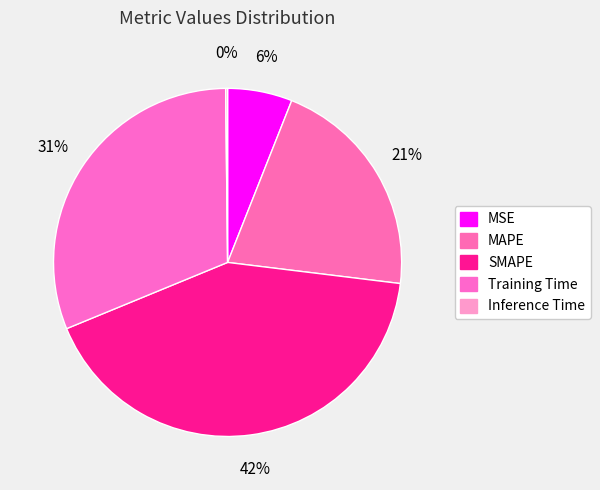

True or false: MSE accounts for 6% of the total.

True